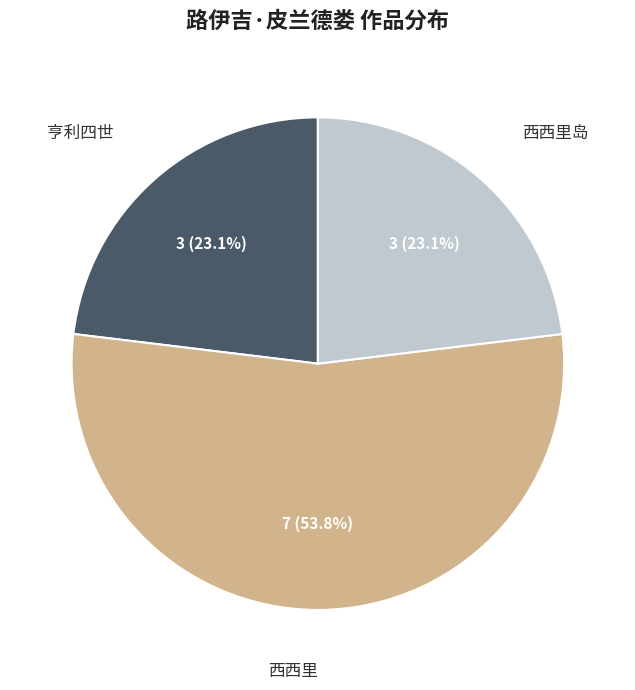

Which has a higher value, 西西里 or 亨利四世?

西西里